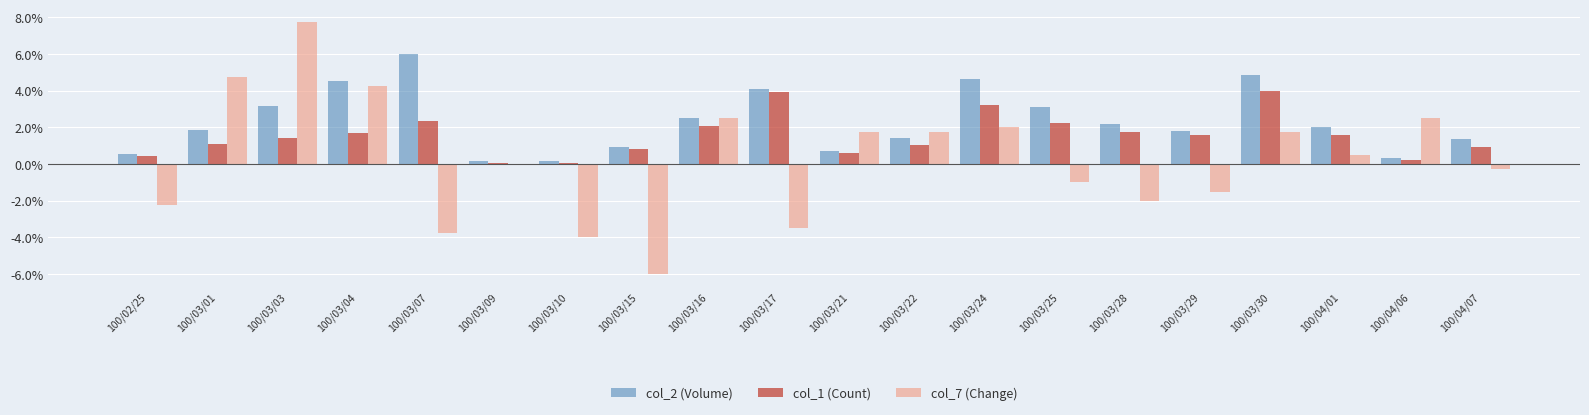

The value of col_7 (Change) at 100/03/28 is -2.0. True or false?

True